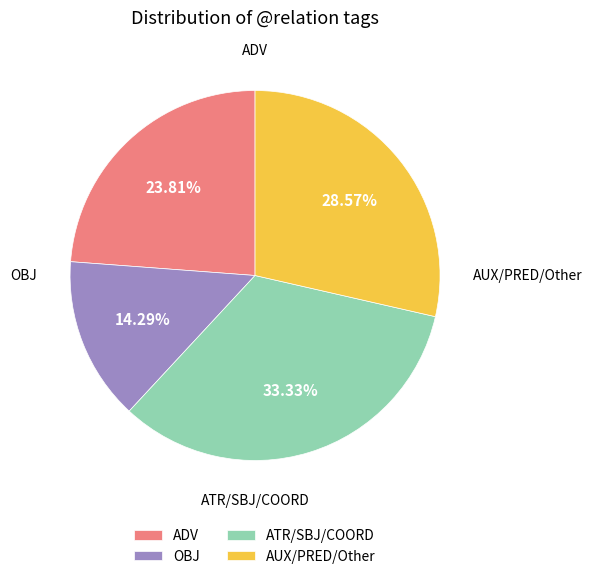

Is ADV the majority of the pie?

No